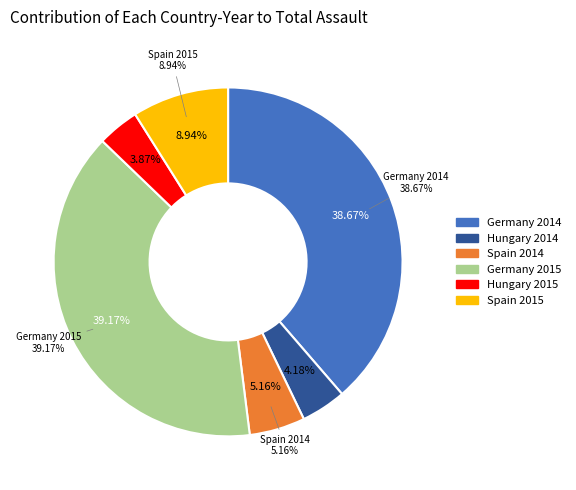

How many slices are in this pie chart?

6